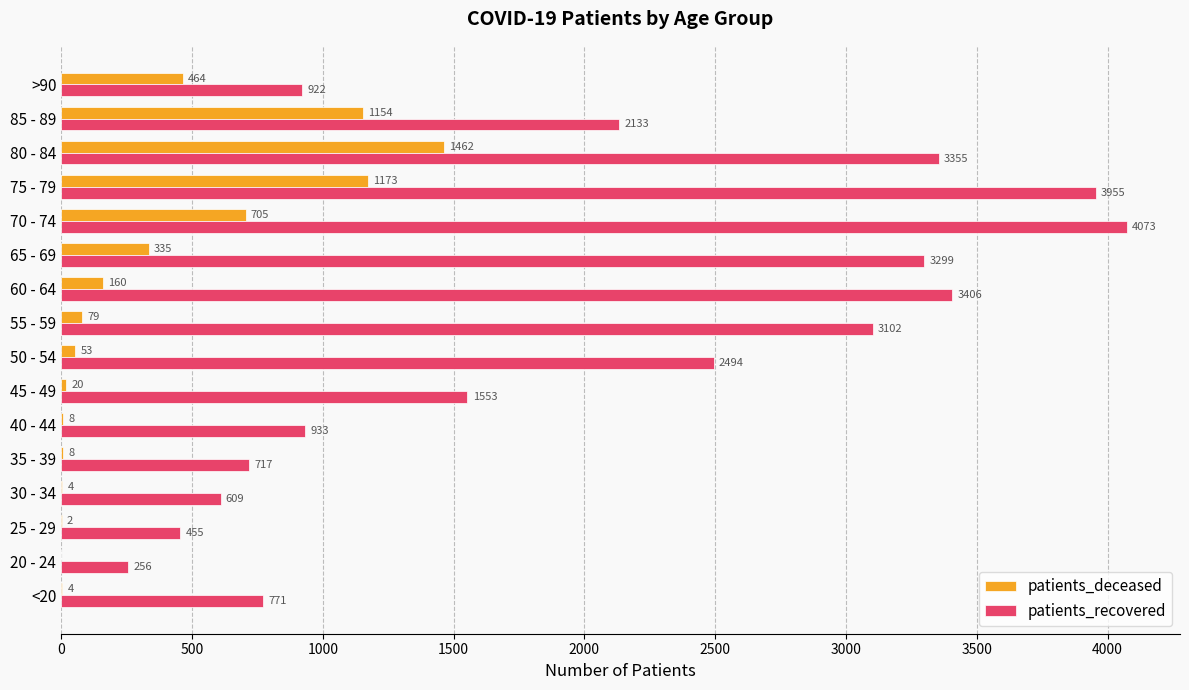

At which label is patients_recovered closest to 2164?

85 - 89